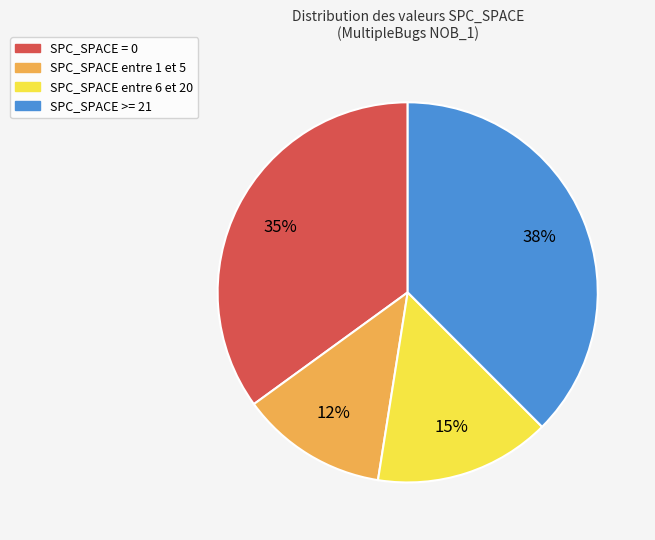

Do SPC_SPACE >= 21 and SPC_SPACE = 0 together represent more than half of the pie?

Yes